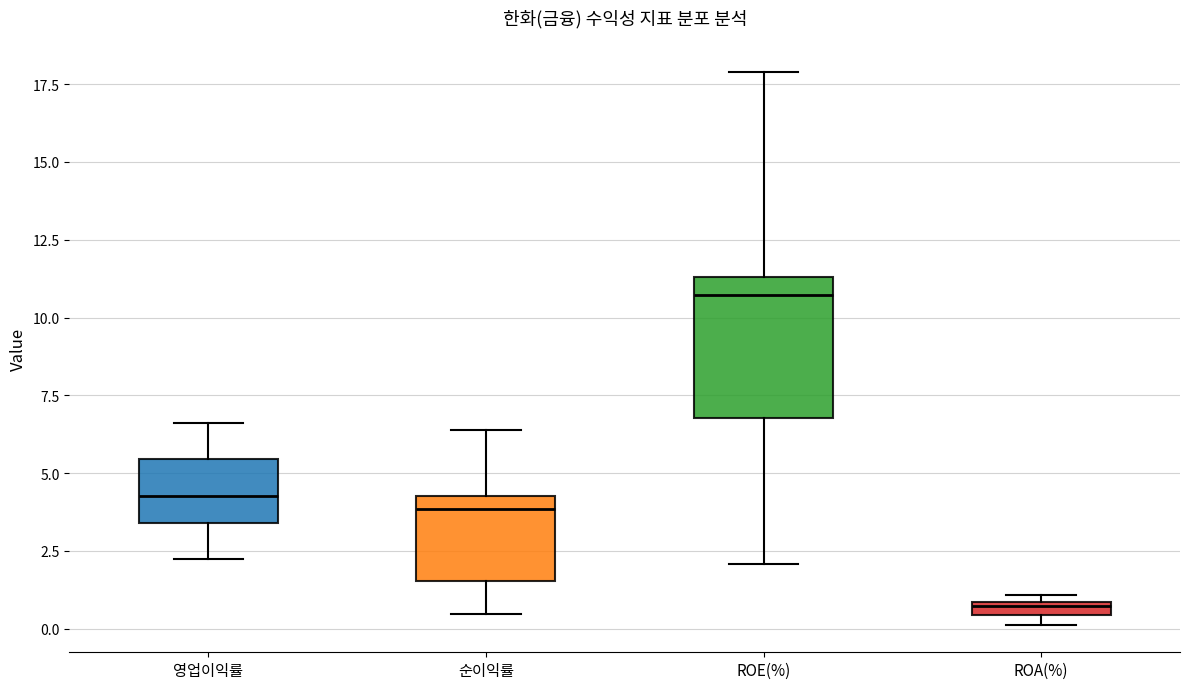

Comparing the boxes themselves (not the whiskers), which one is the tallest?

ROE(%)